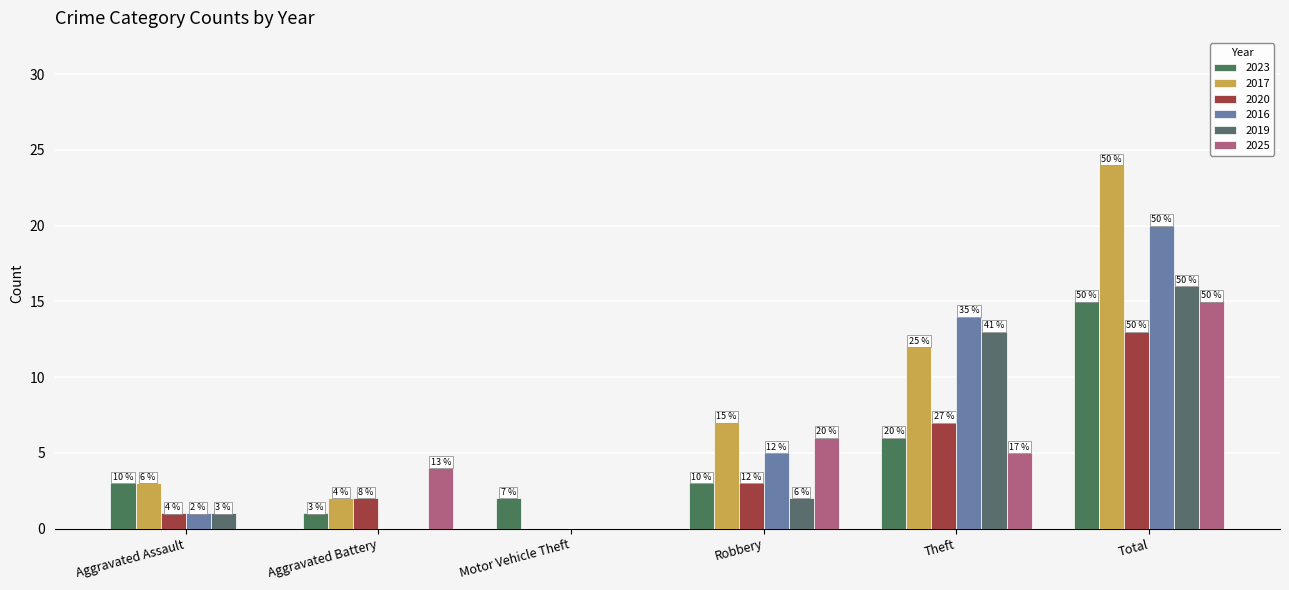

Between Motor Vehicle Theft and Total, which series saw the biggest shift?

2017